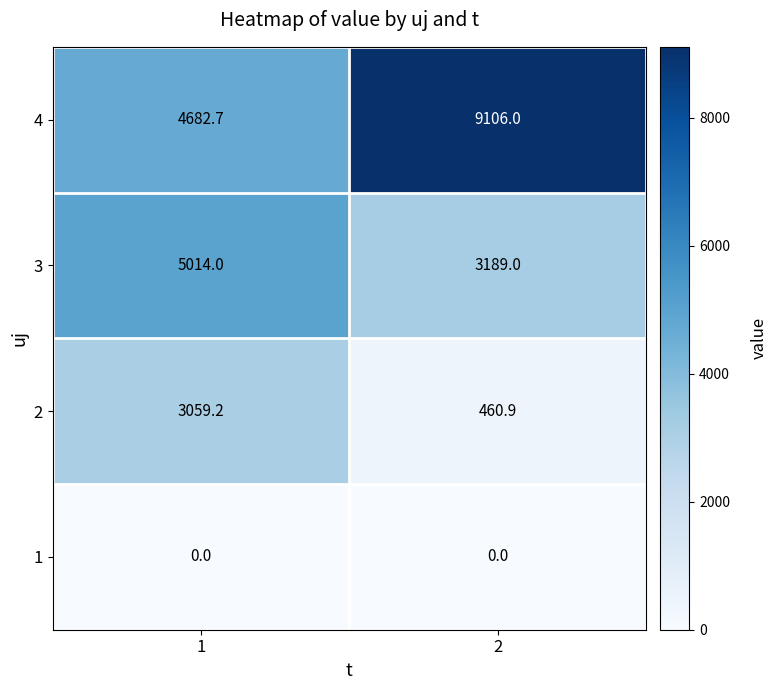

Rank the series at 2 from highest to lowest value.

4, 3, 2, 1